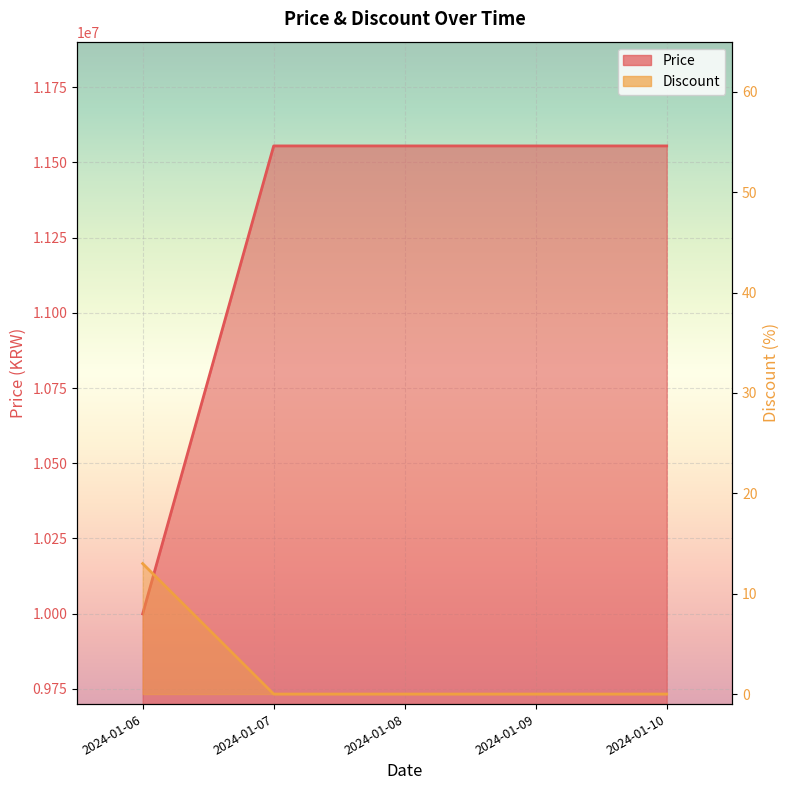

At which label does Discount reach its peak?

2024-01-06